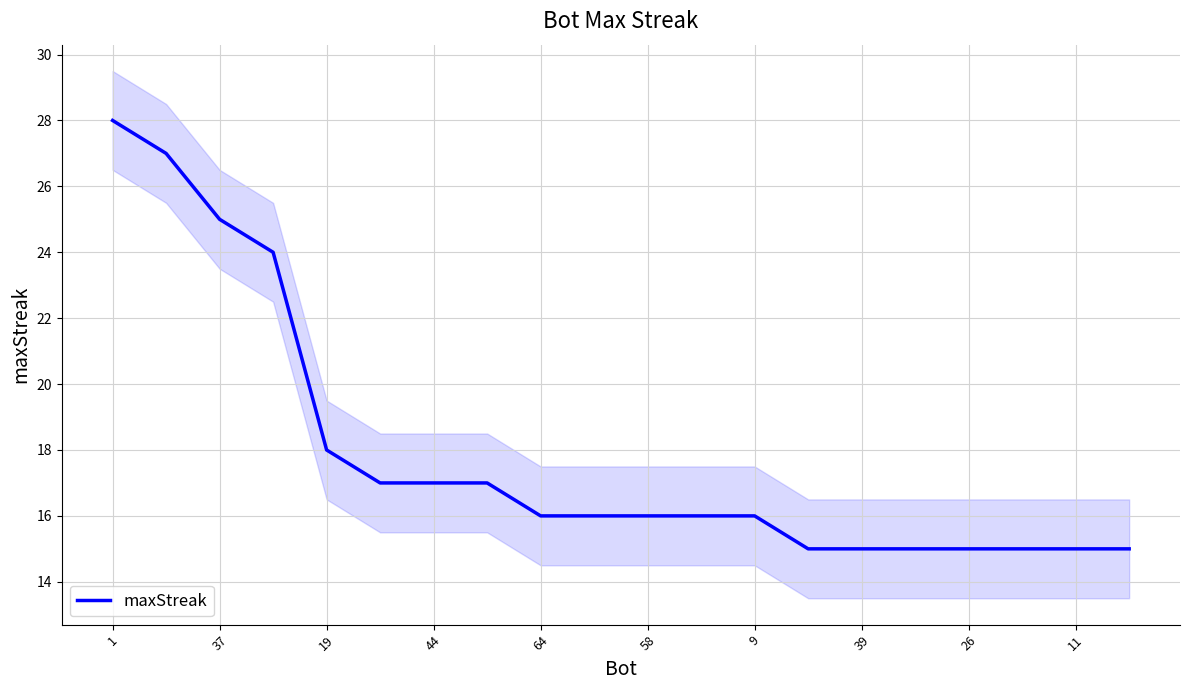

What is the maximum value for maxStreak?

28